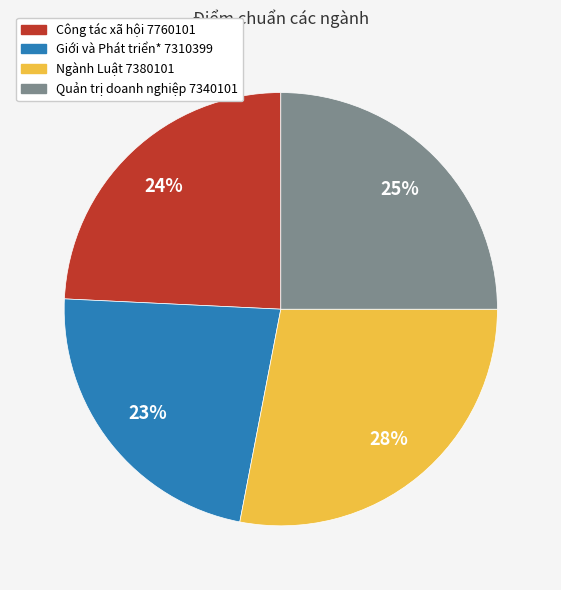

What is the smallest slice in the pie chart?

Giới và Phát triển* 7310399